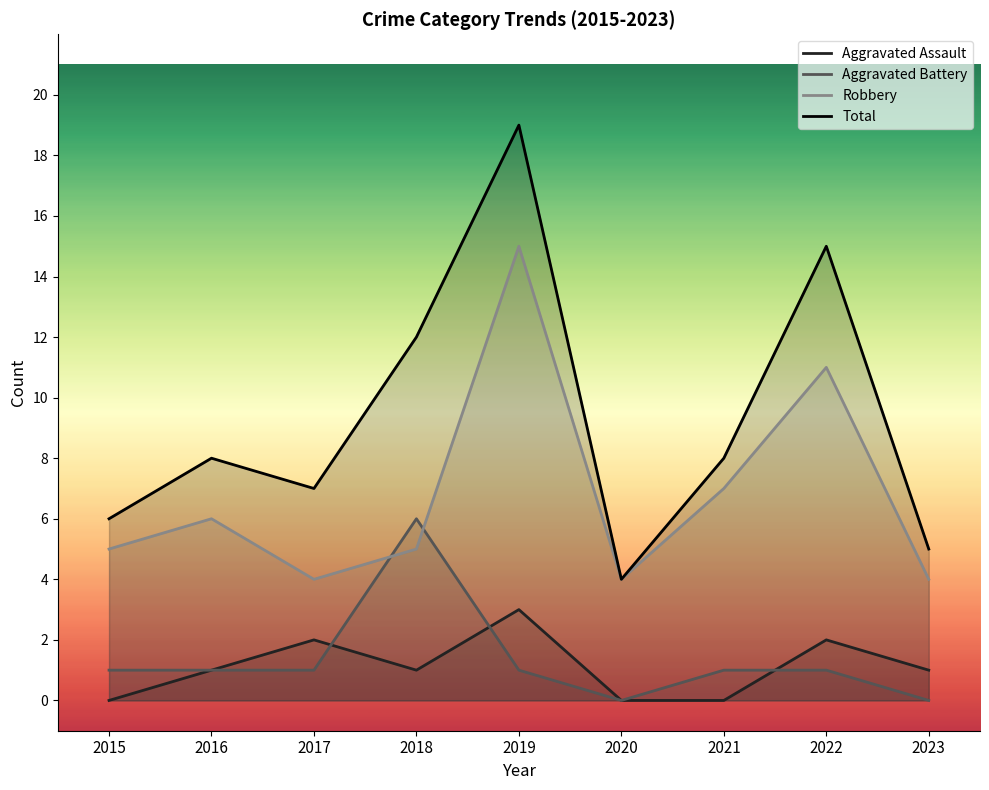

Which series has the largest total across all categories?

Total